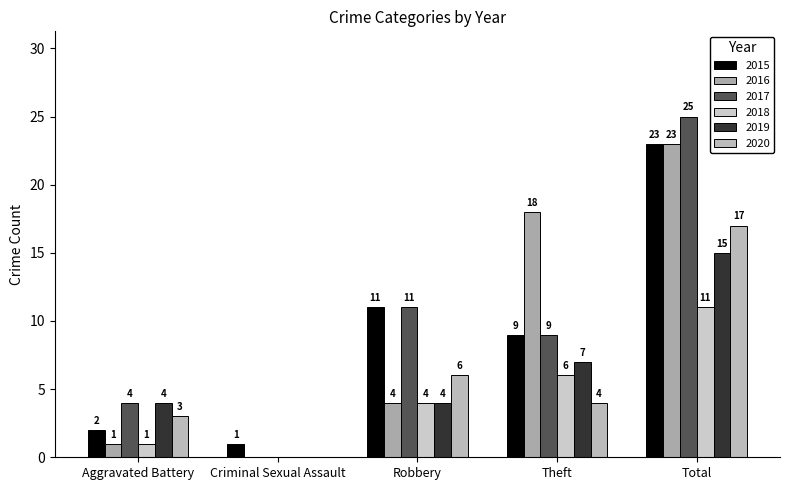

What is the sum of the 2015 values at Total and Robbery?

34